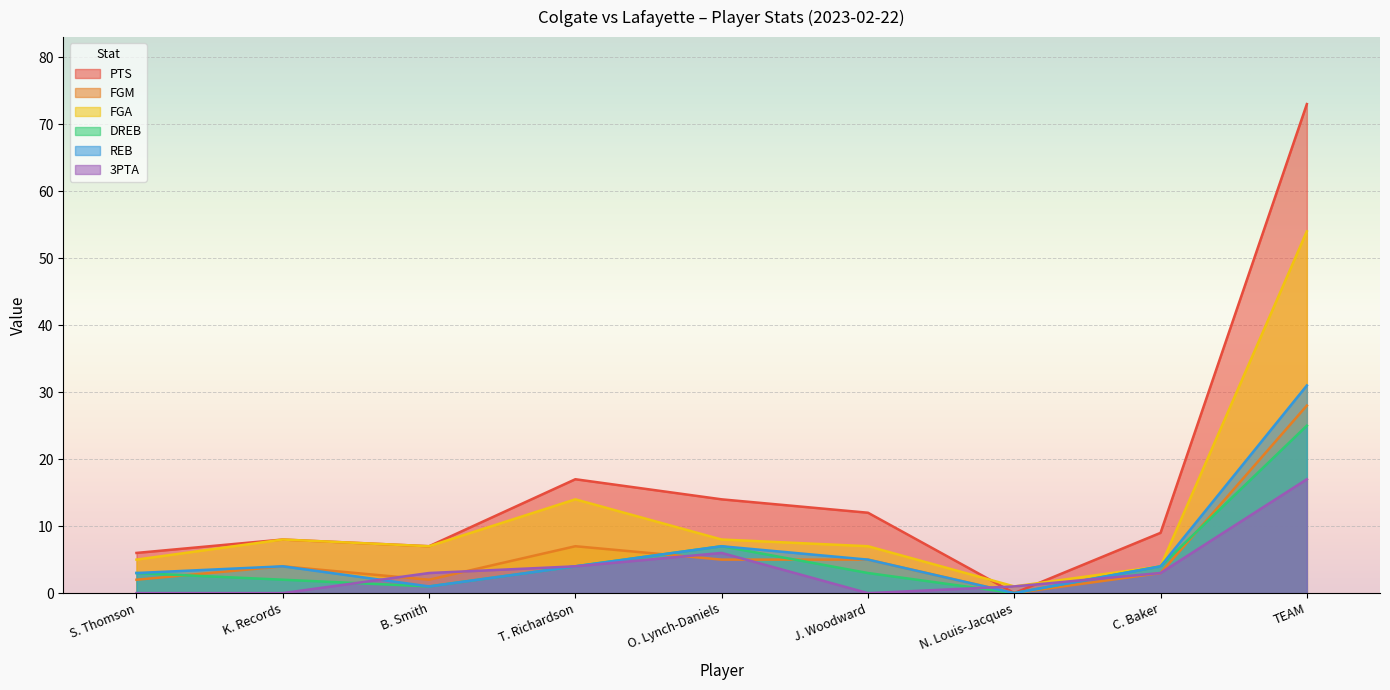

What value does the REB series have at B. Smith?

1